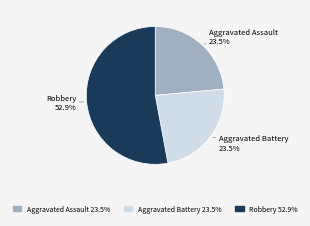

Is there a majority slice in this chart?

Yes